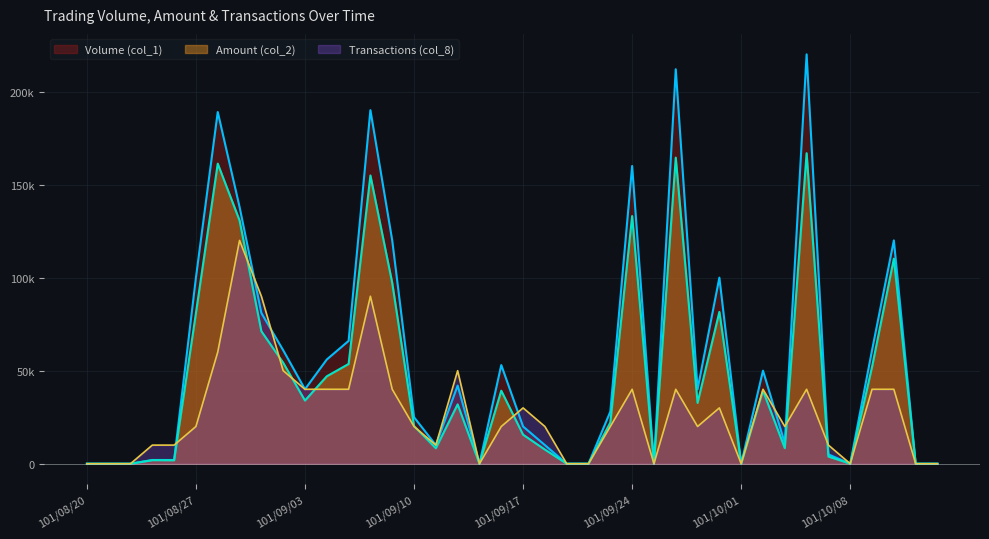

At which label is Amount (col_2) closest to 83440?

101/09/28